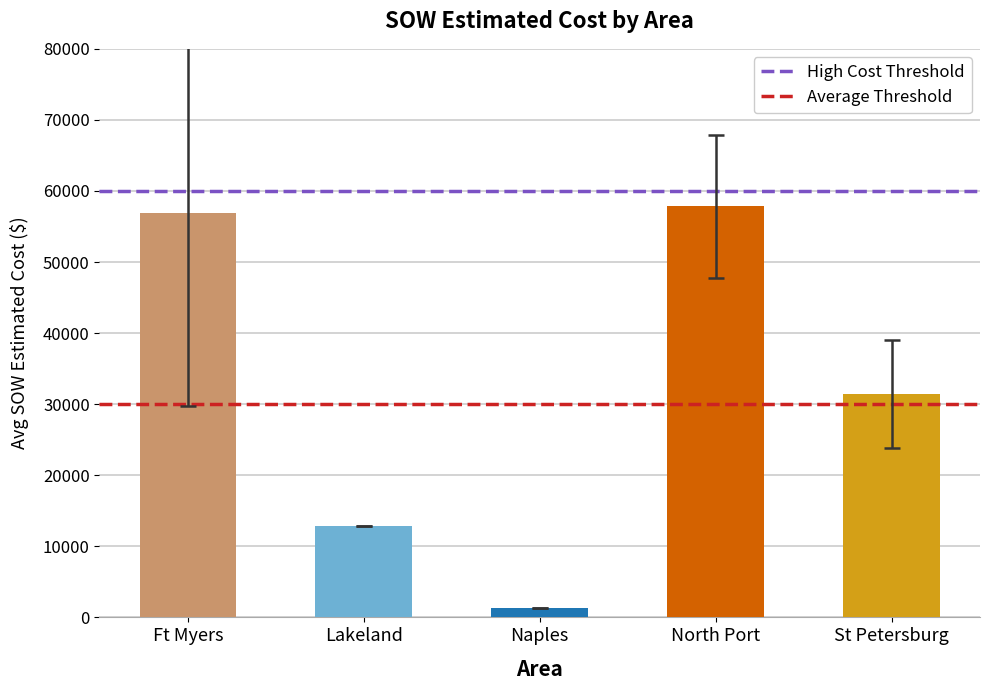

How many series are shown in this chart?

2